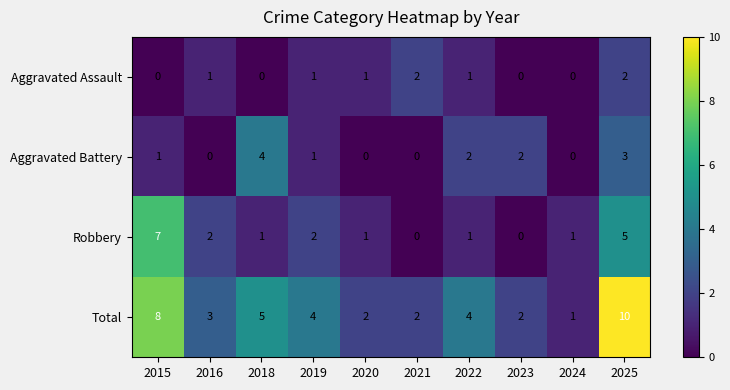

At which category is the sum across all series the highest?

2025